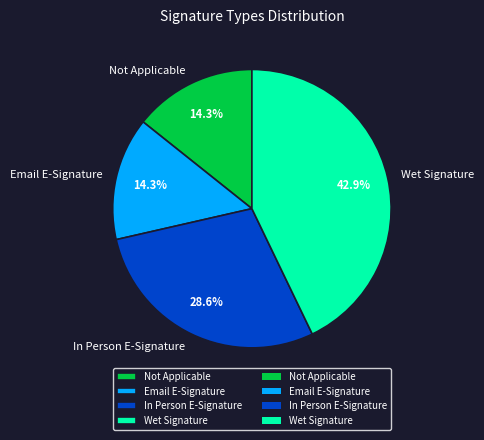

To the nearest percent, what is the combined percentage of Wet Signature and Email E-Signature?

57%